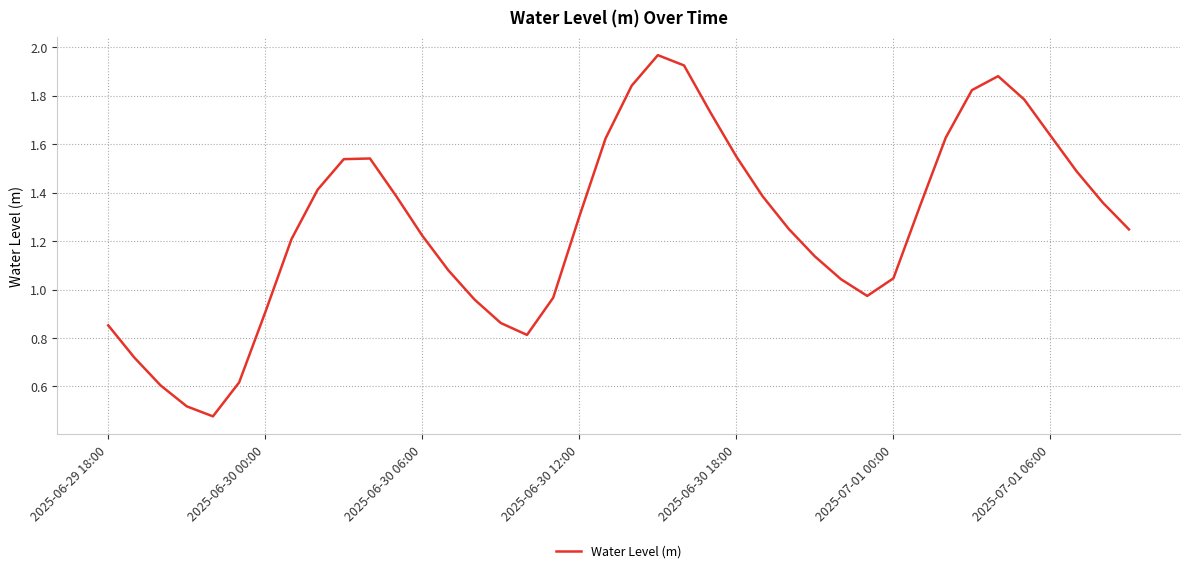

Does the chart have visible grid lines?

Yes